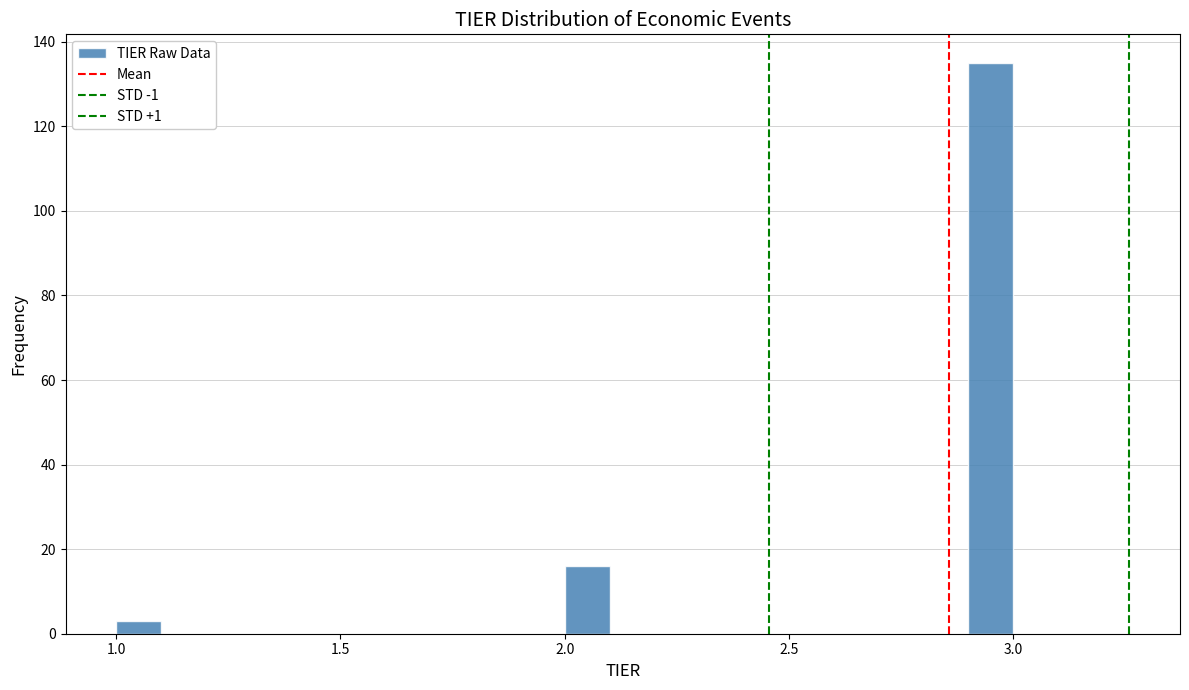

Read against the x-axis, roughly where is the centre of the tallest bar?

2.95